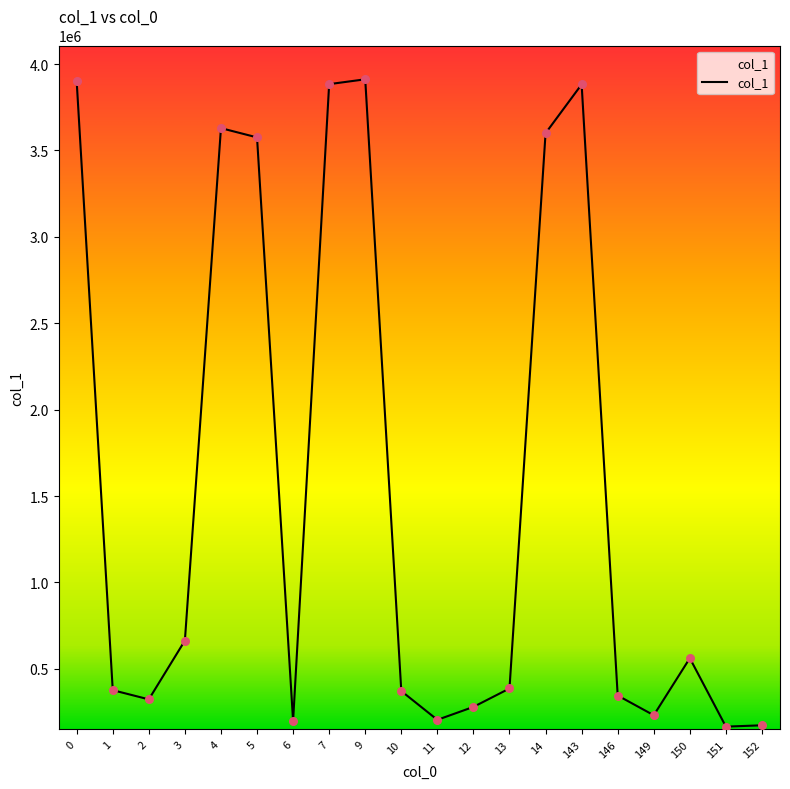

What is the change in value from 6 to 10?

+173428